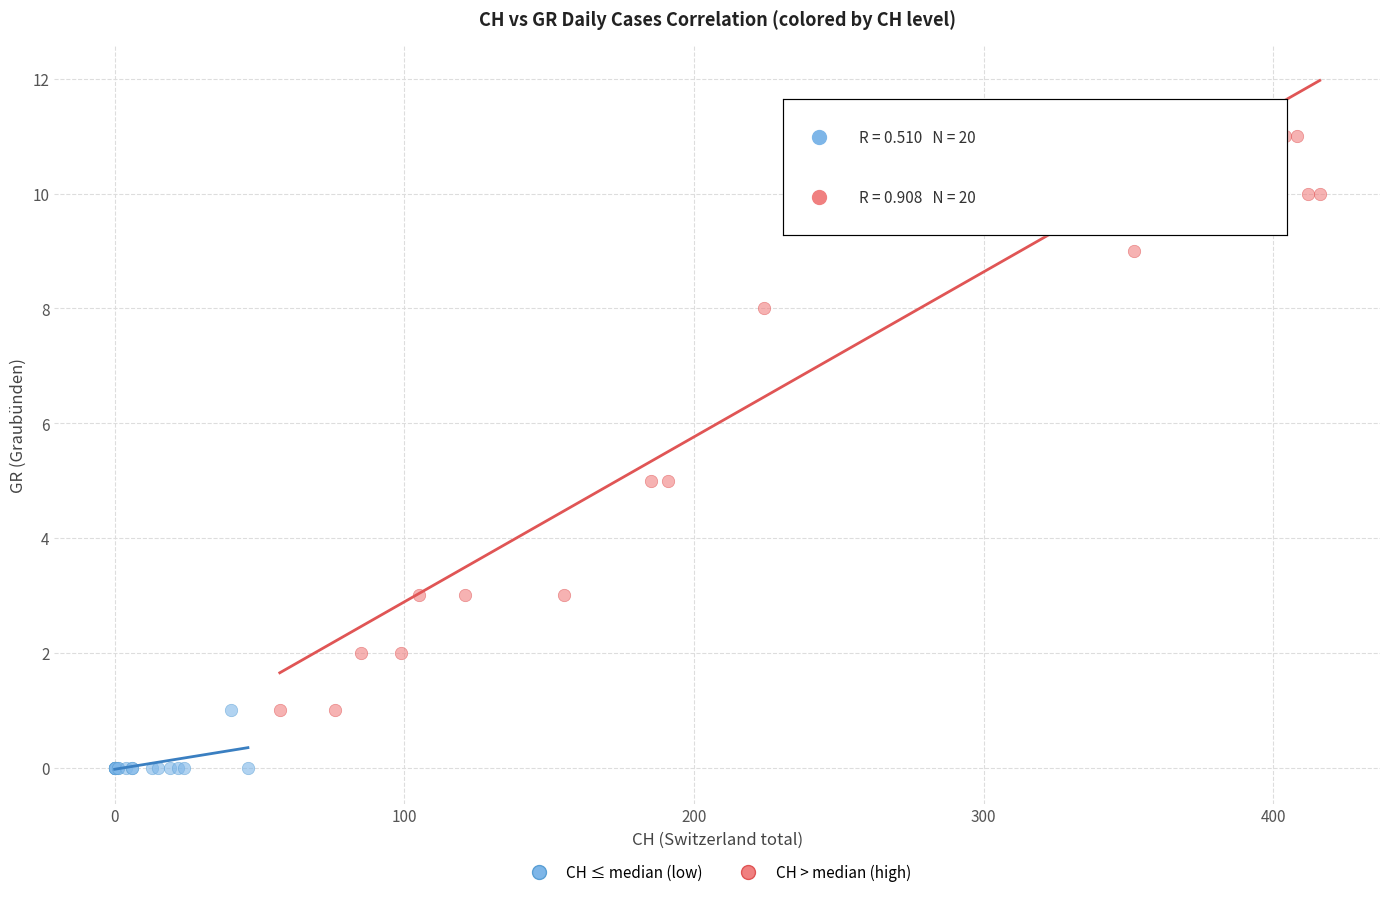

Which series has the largest Y range (max minus min)?

CH > median (high)